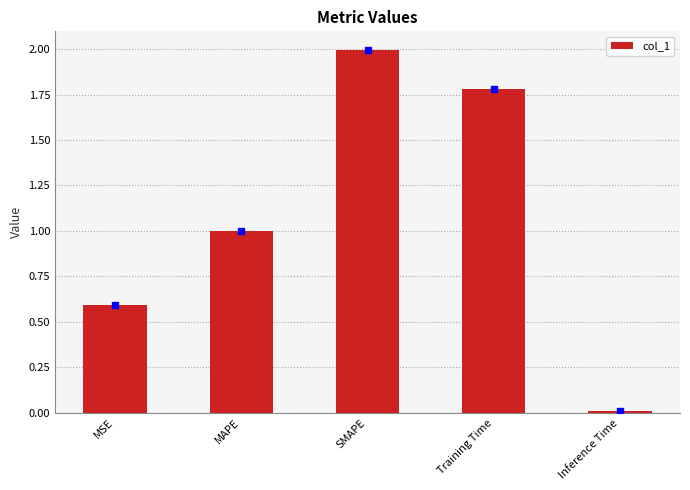

What is the change in value from MSE to MAPE?

+0.4